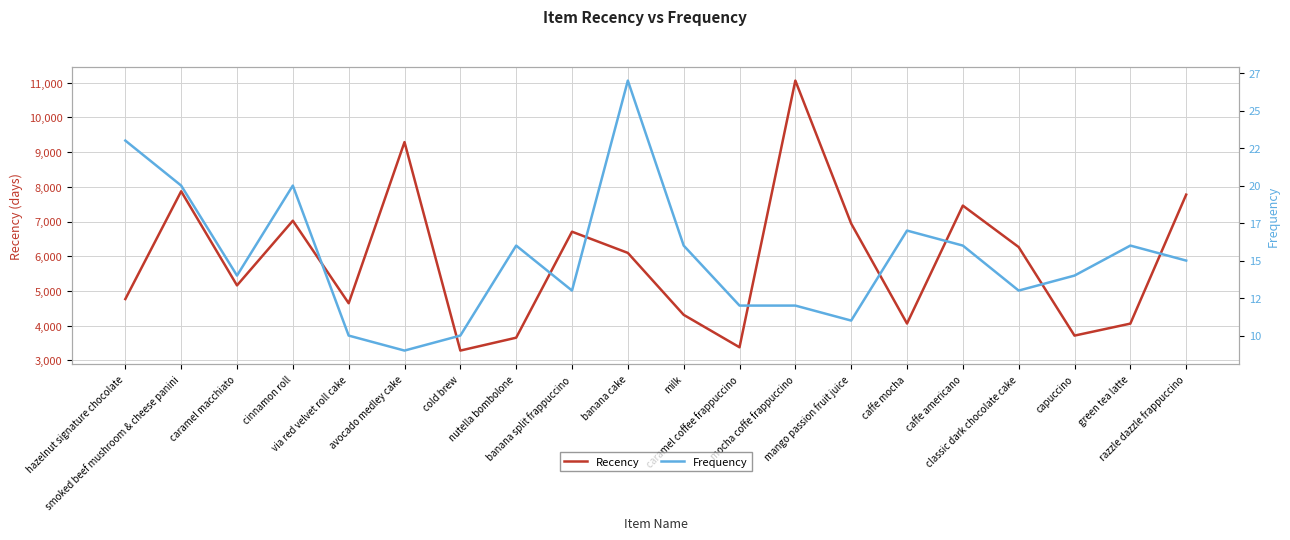

True or false: Recency and Frequency intersect in this chart.

False